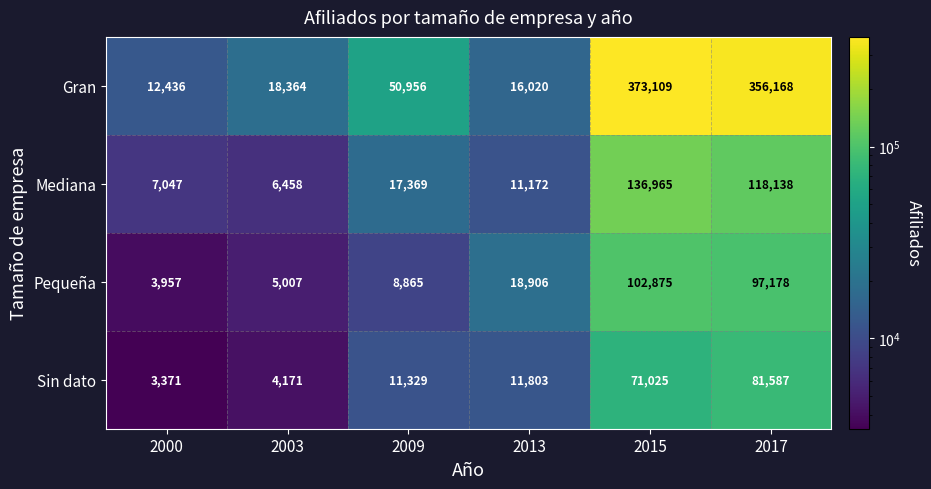

The Pequeña series shows 97178 at 2017. True or false?

True